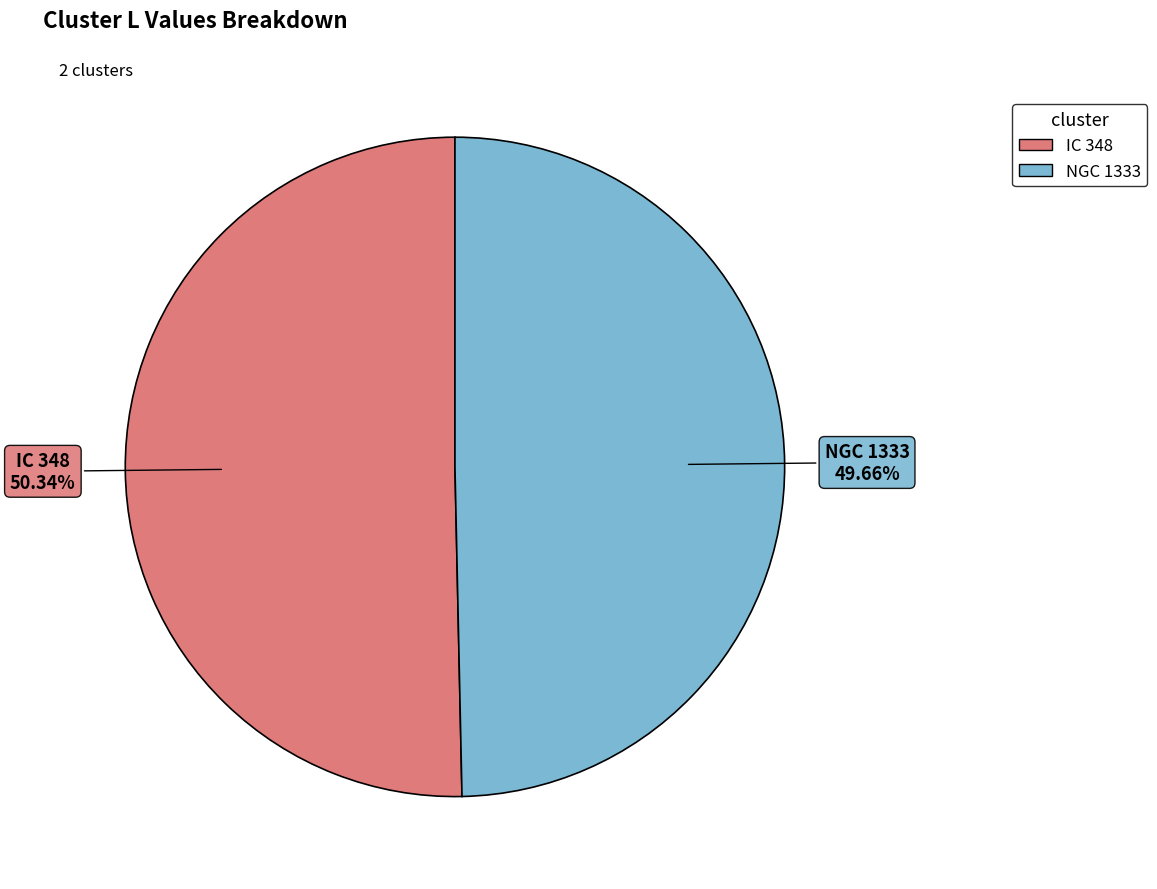

Which has a higher value, IC 348 or NGC 1333?

IC 348